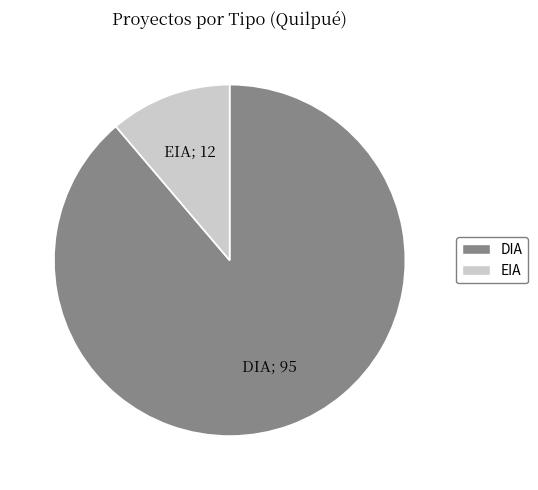

Is DIA the majority of the pie?

Yes